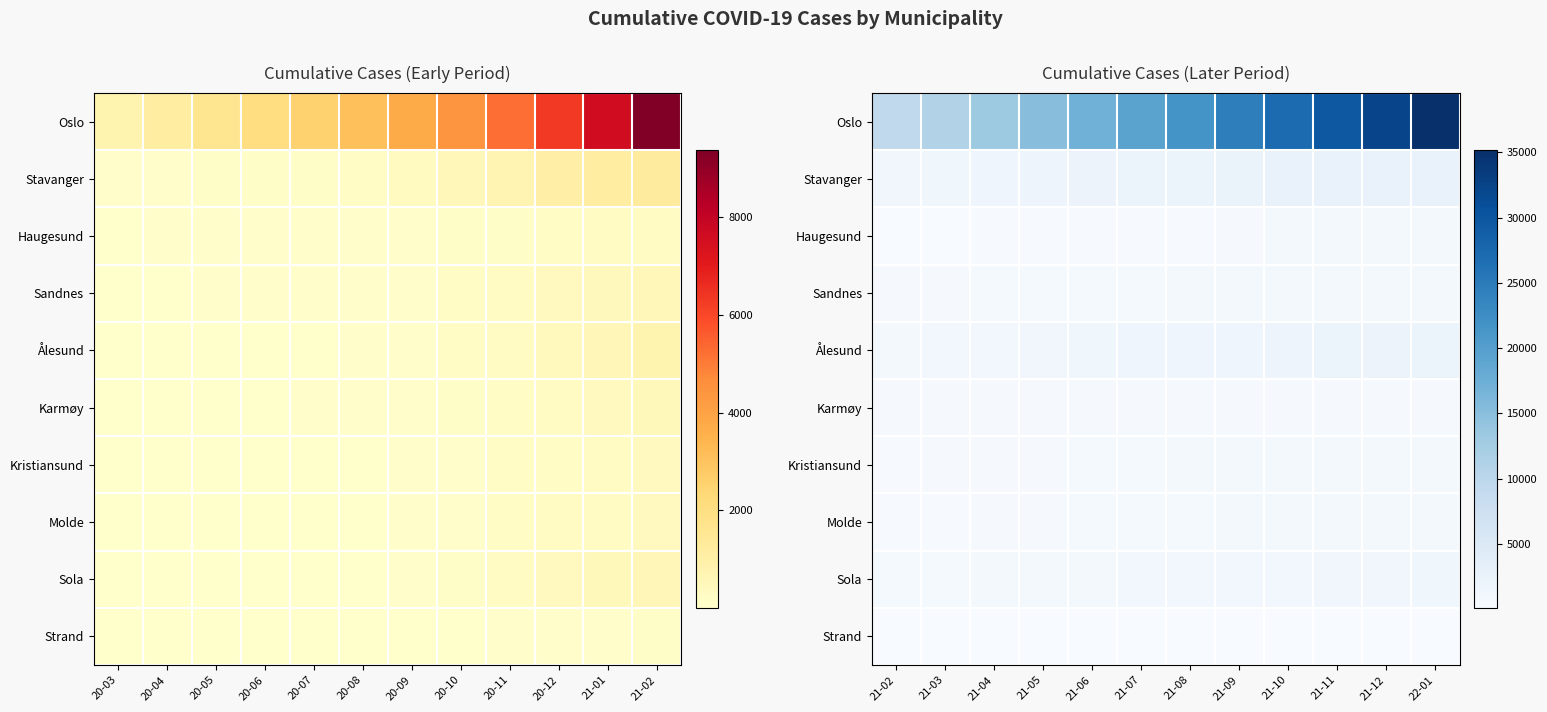

True or false: Kristiansund has a value of 1122 at 21-09.

False